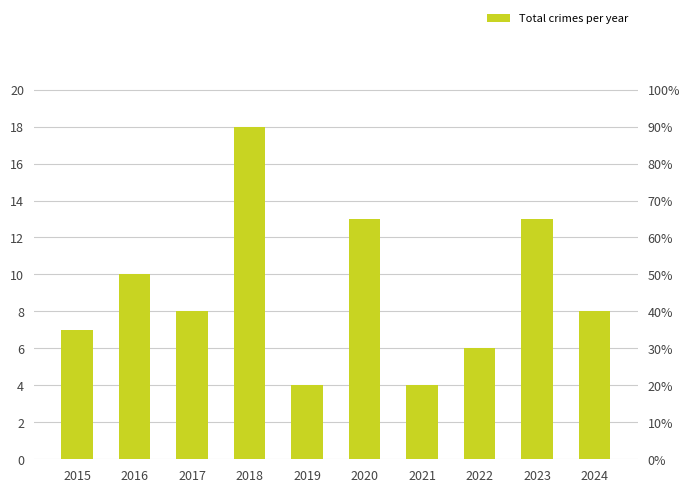

Between 2017 and 2023, which is larger?

2023